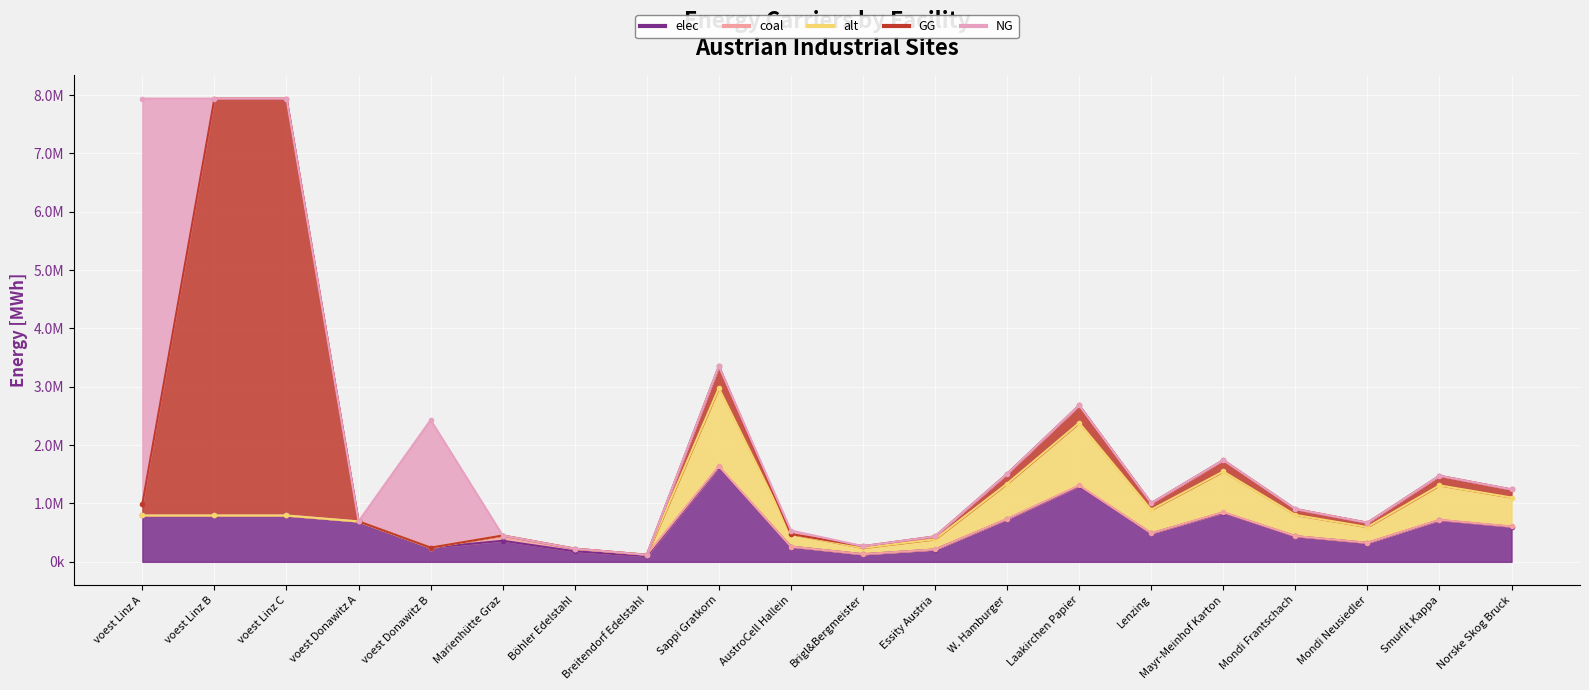

Rank the series at voest Donawitz A from lowest to highest value.

coal, alt, GG, NG, elec